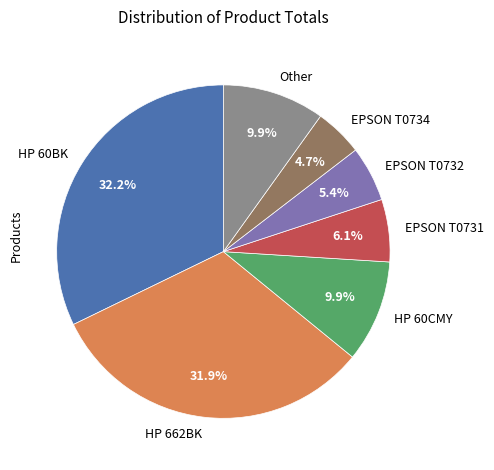

Count the number of slices in the pie.

7